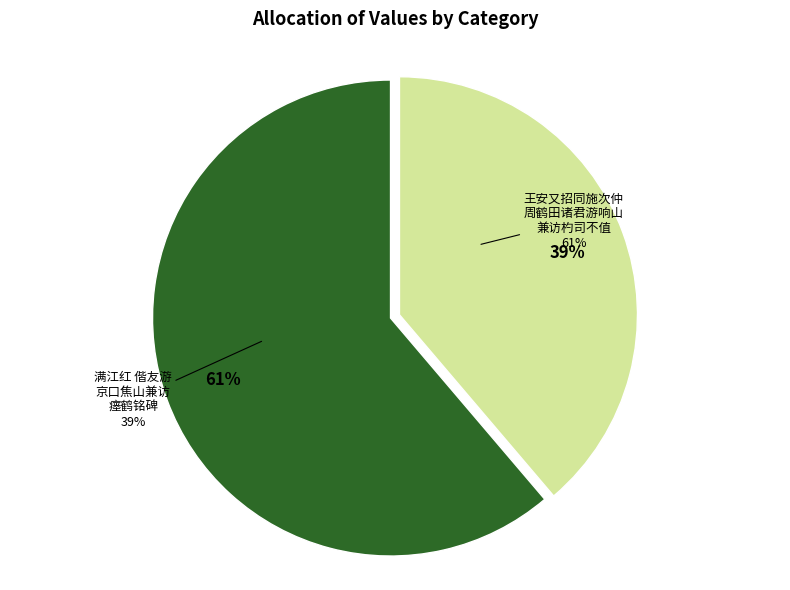

Between 王安又招同施次仲周鹤田诸君游响山兼访杓司不值 and 满江红 偕友游京口焦山兼访瘗鹤铭碑, which is larger?

王安又招同施次仲周鹤田诸君游响山兼访杓司不值